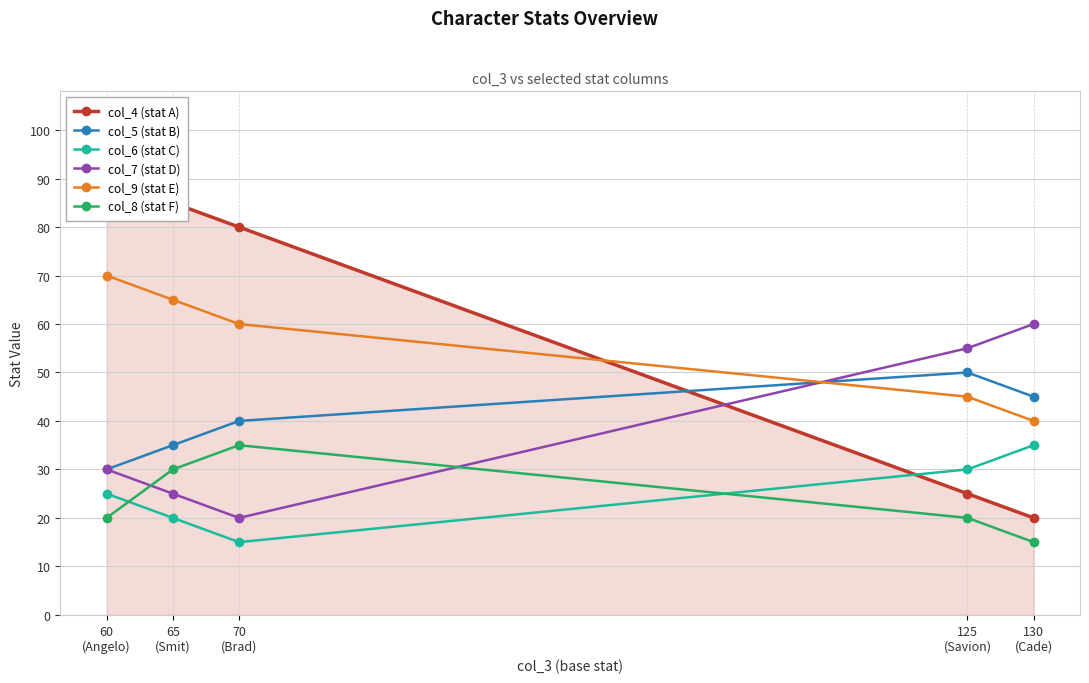

What are all the series names shown in the legend?

col_4 (stat A), col_5 (stat B), col_6 (stat C), col_7 (stat D), col_9 (stat E), col_8 (stat F)